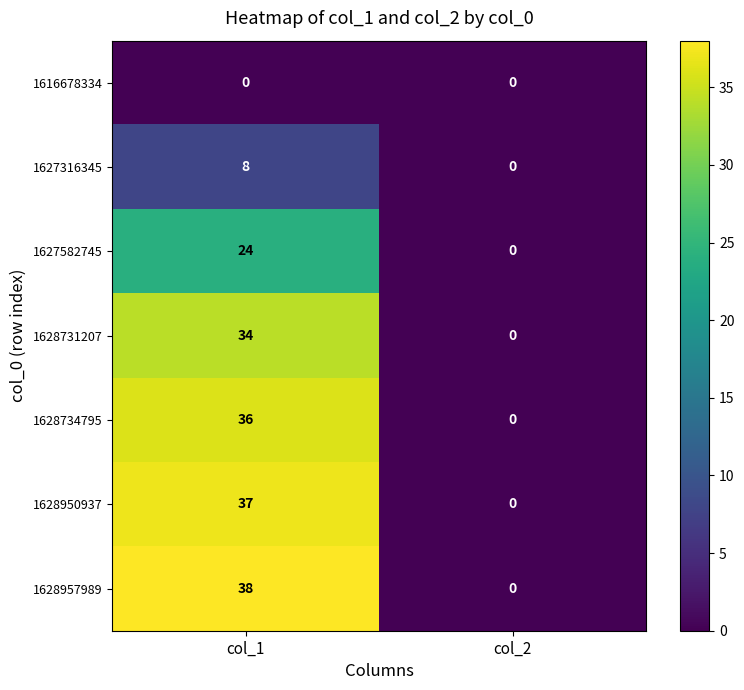

The value of 1627316345 at col_1 is 13. True or false?

False